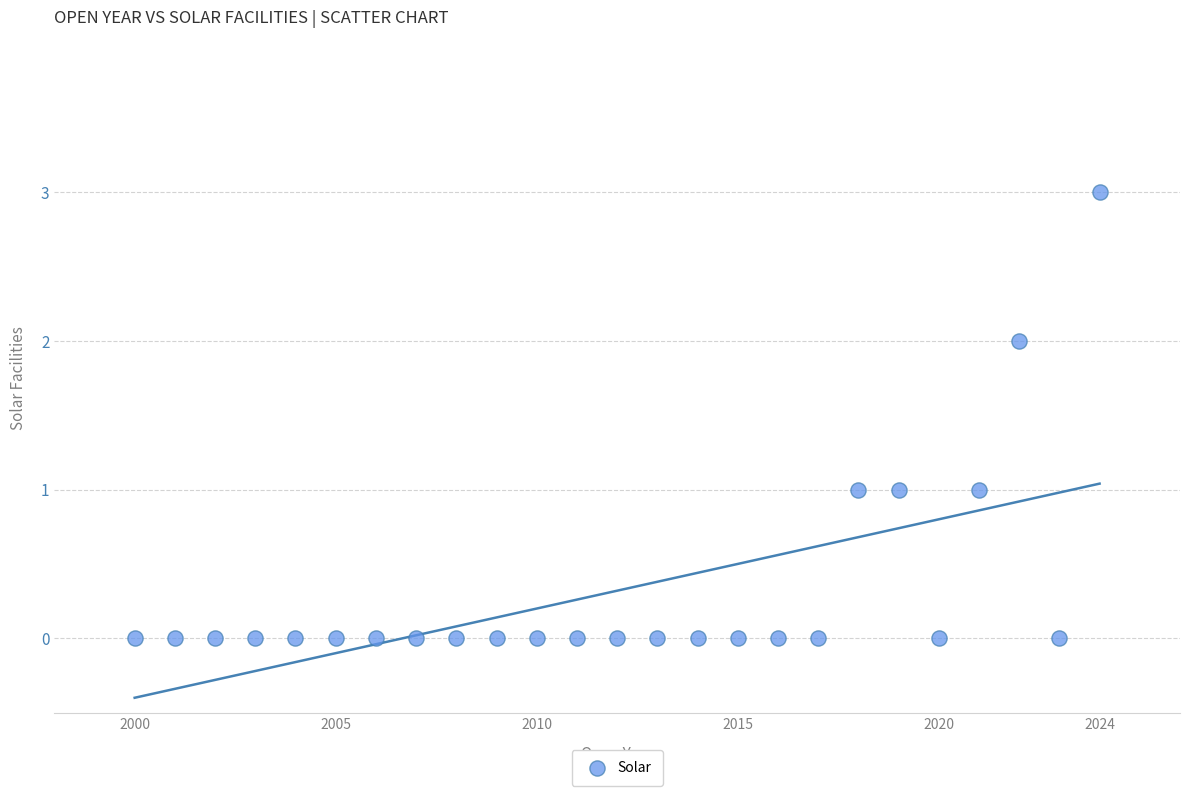

What is the range of Y values (max minus min)?

3